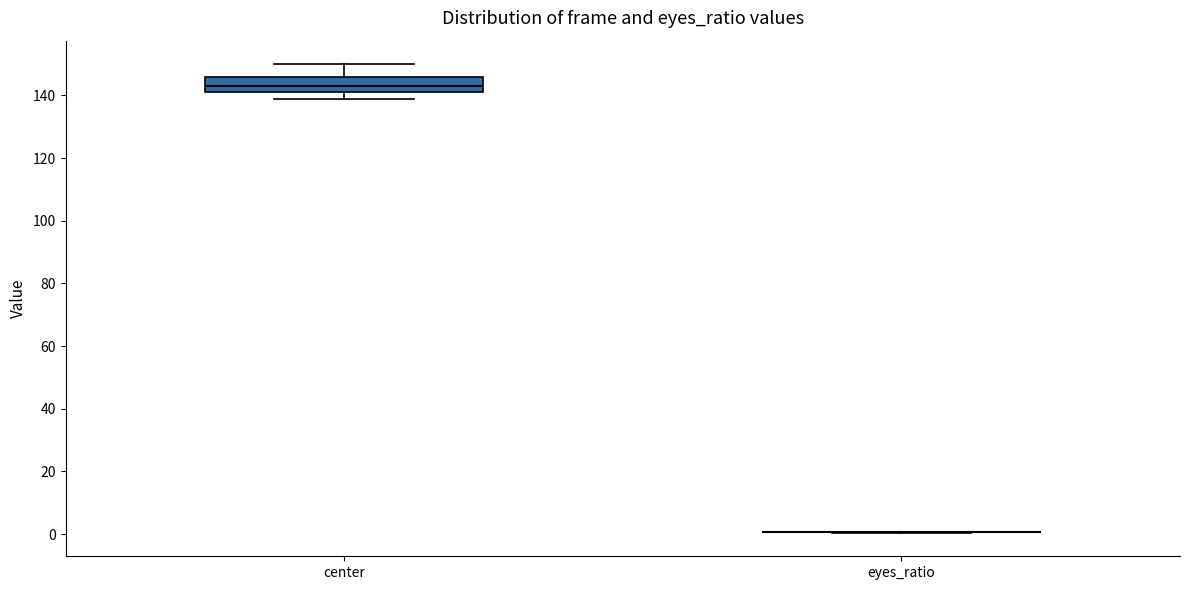

Reading left to right, read every box against the y-axis: the position of its median line, the range the box covers, and the ends of its whiskers. The values are not printed on the chart, so give them approximately, as read against the axis.

center: median 144, box 142 to 146, whiskers 140 to 150
eyes_ratio: box collapsed to a line at 0, whiskers 0 to 0